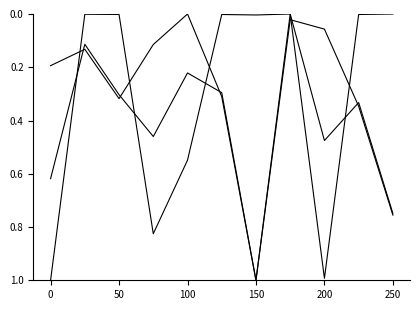

Count the number of data series in this chart.

3